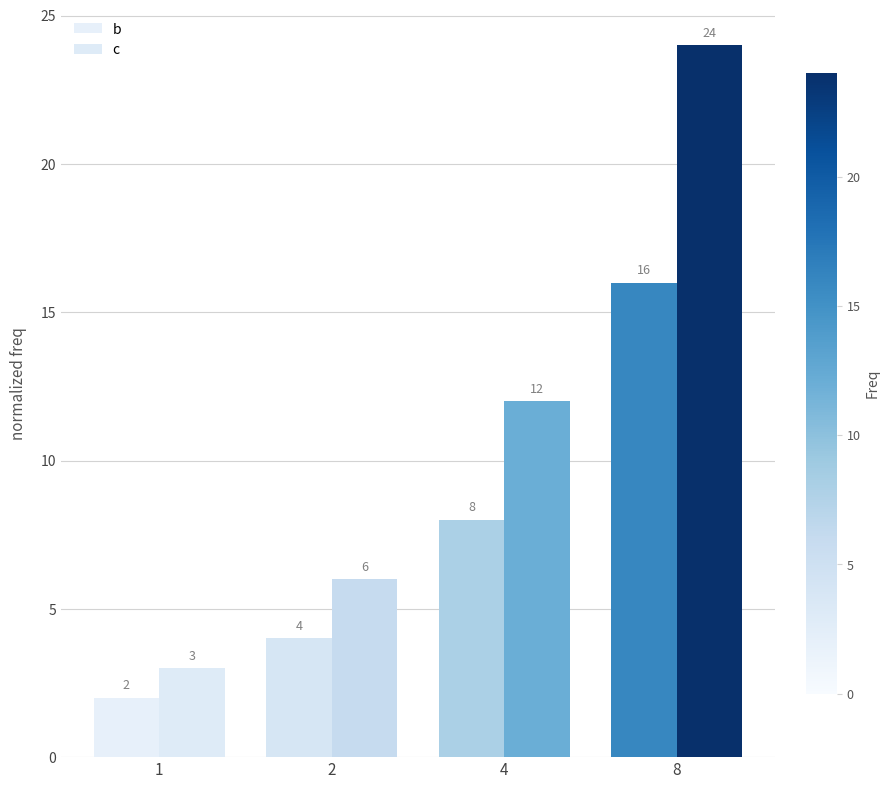

What is the difference between the highest and lowest values at 2?

2